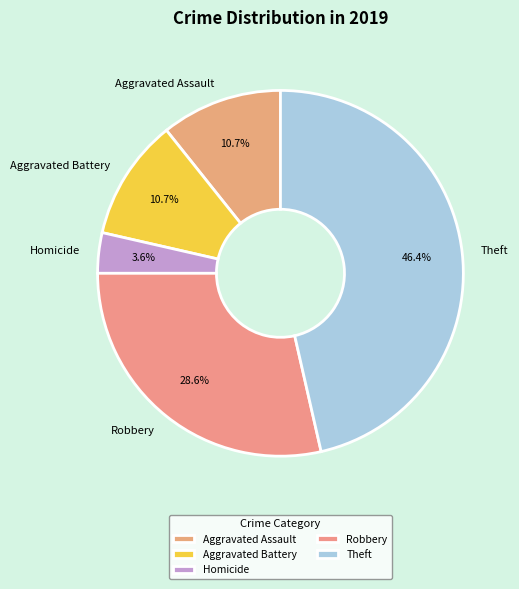

Which slice is the smallest?

Homicide